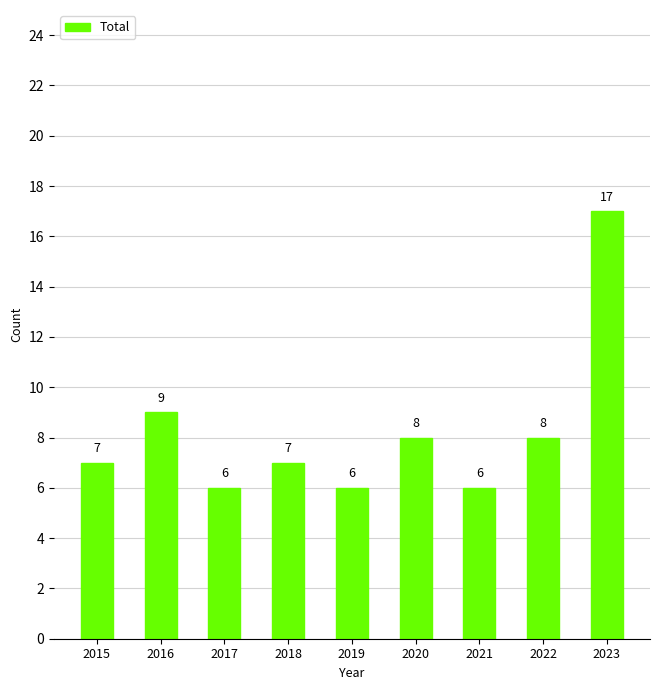

How many data points are less than 7?

3